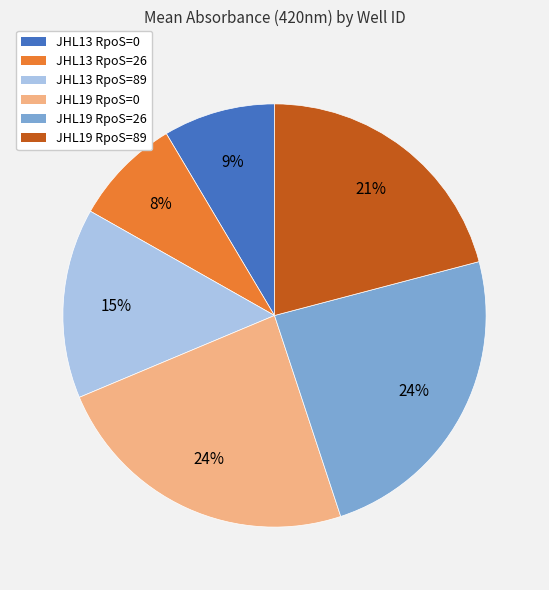

Is there a majority slice in this chart?

No